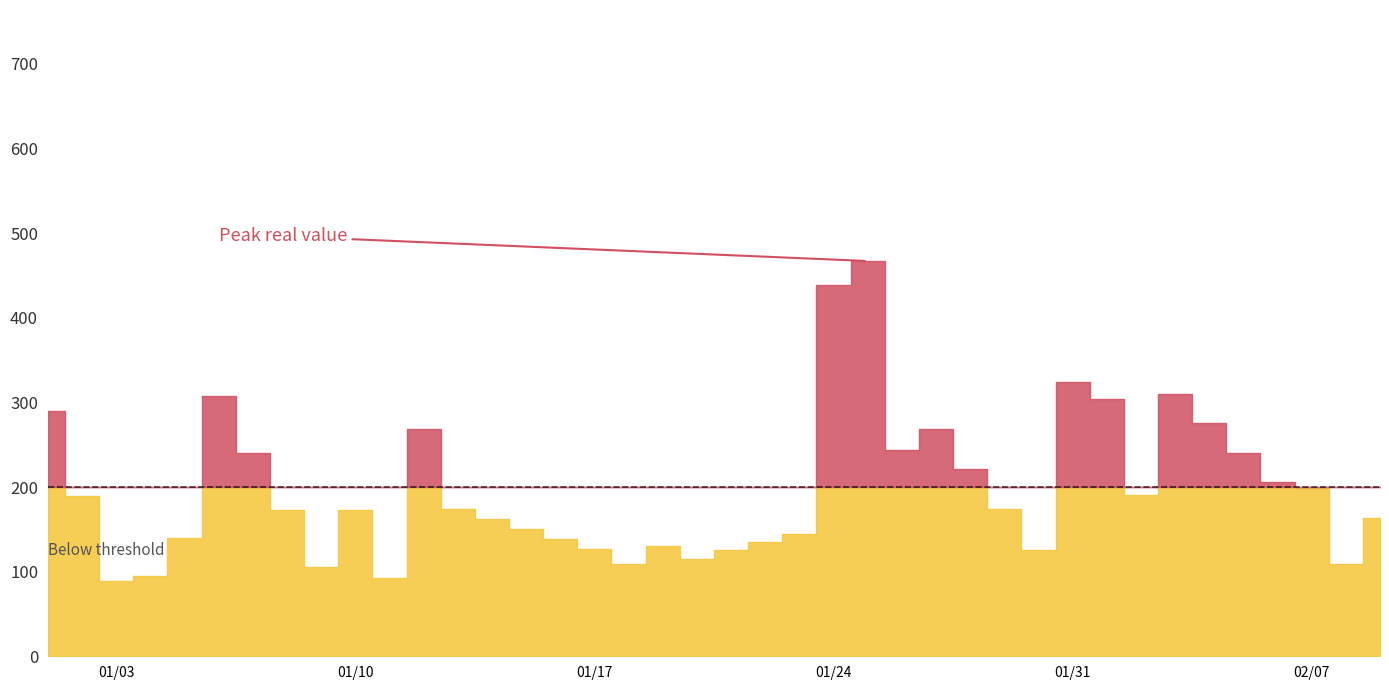

How many data points in real are above 173?

20